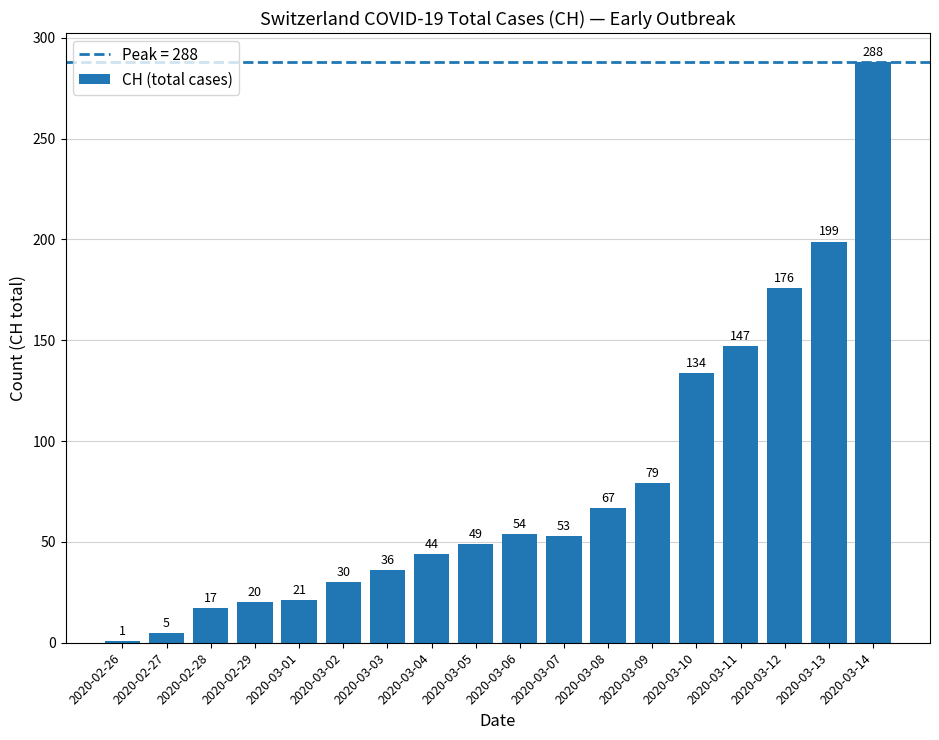

What is the change in value from 2020-02-29 to 2020-03-09?

+59